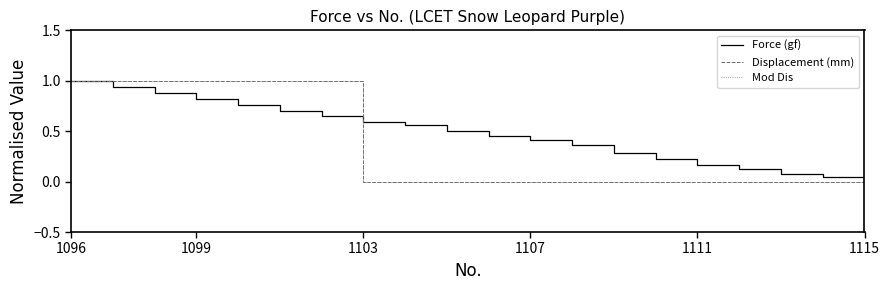

Does the chart display data point markers on the line(s)?

No